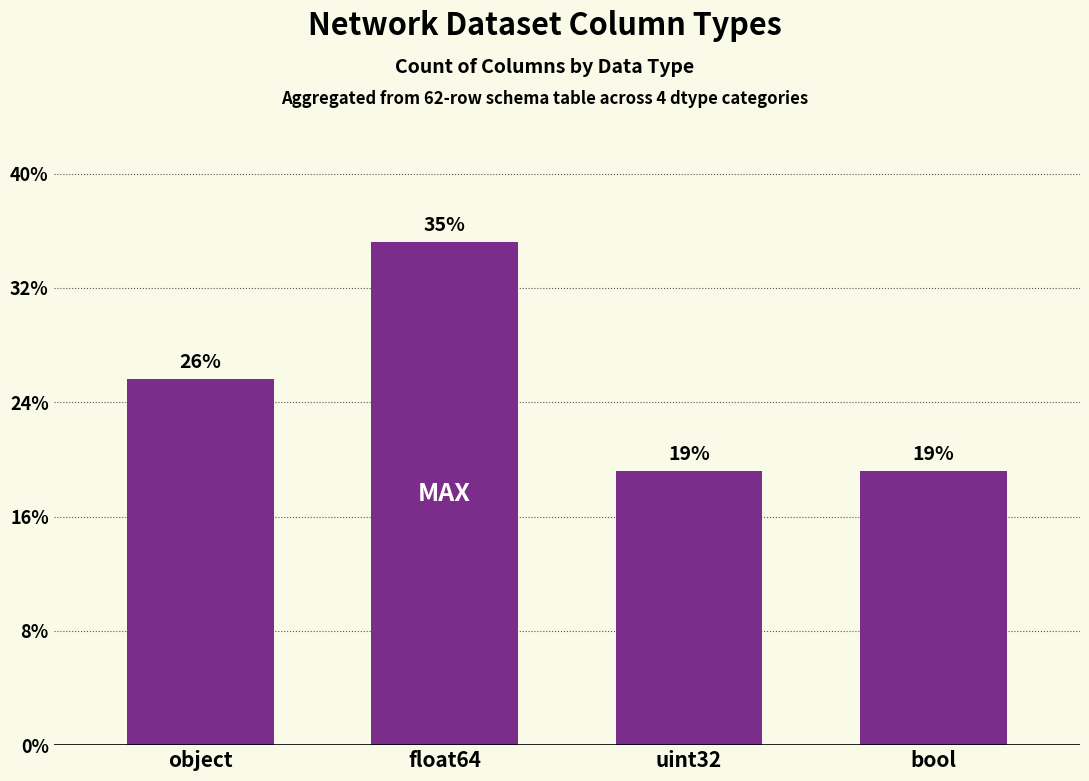

Between object and float64, which is larger?

float64